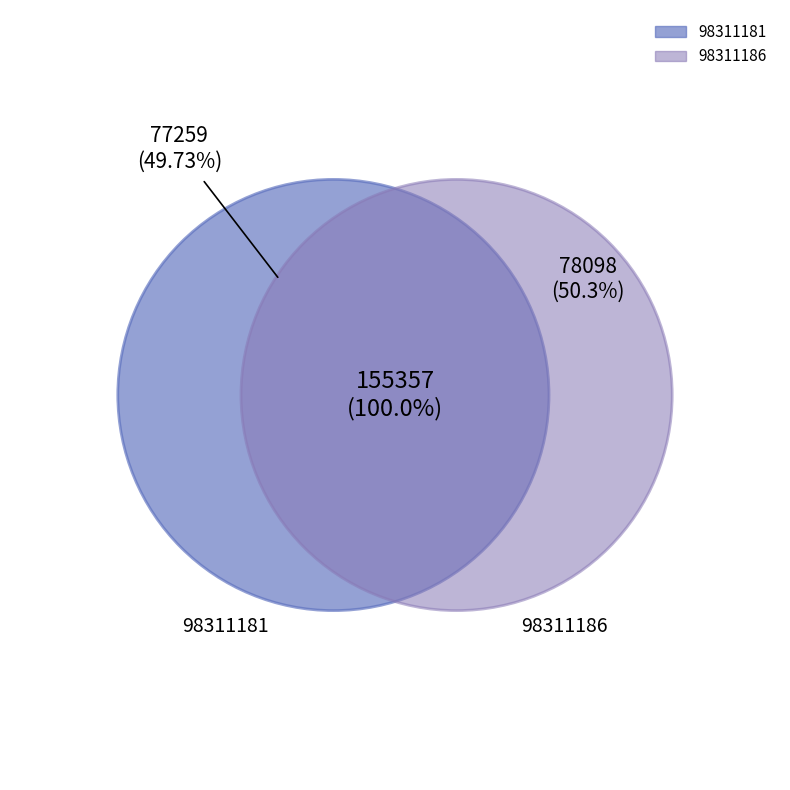

Count the number of slices in the pie.

2